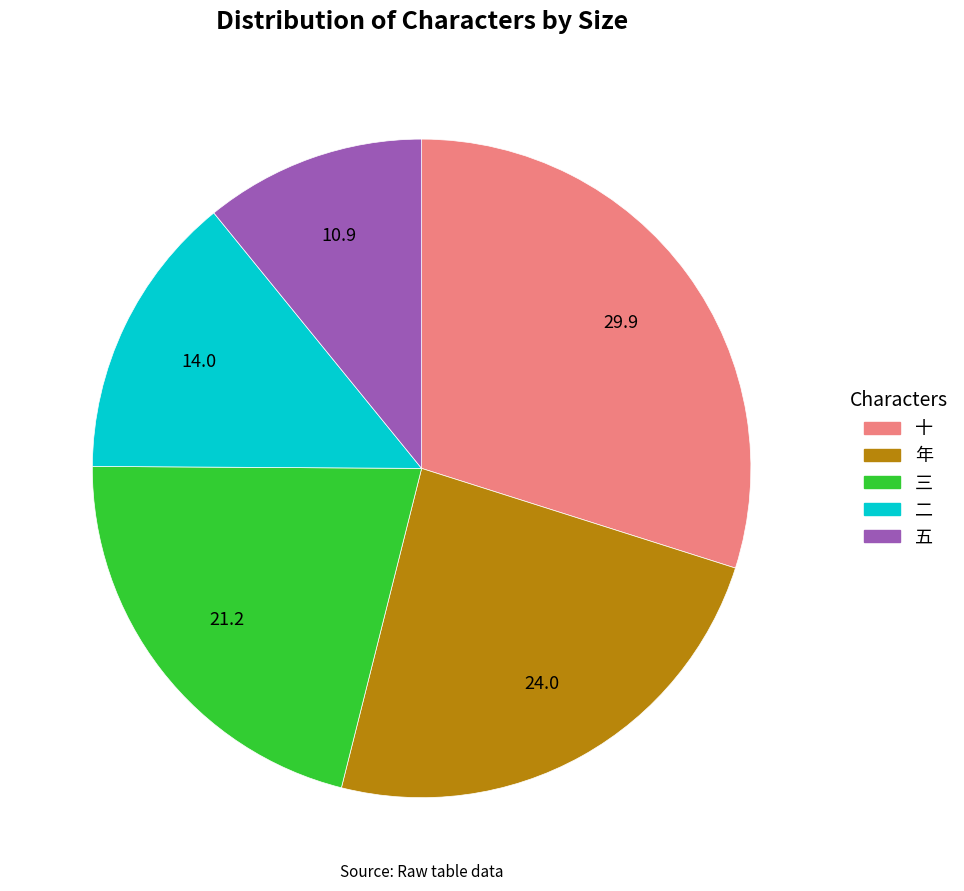

Which category has the smallest portion of the pie?

五